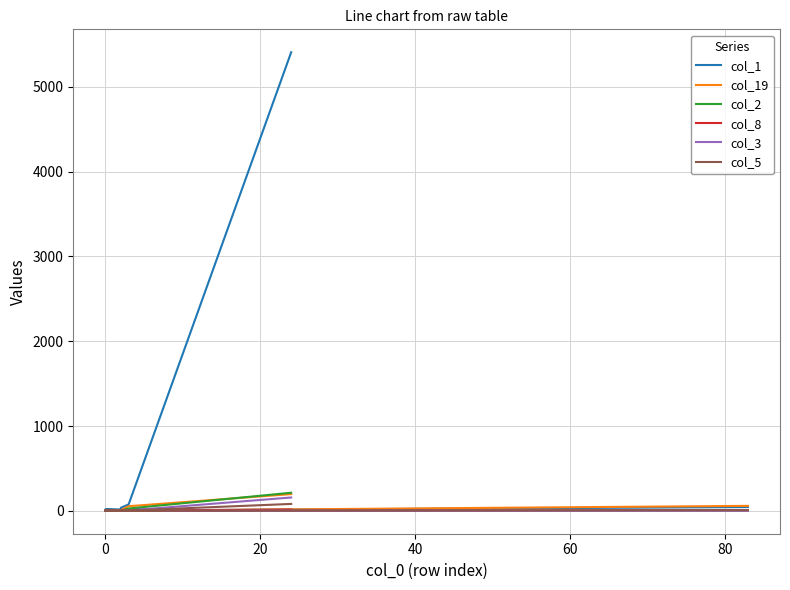

True or false: col_8 has more than 1 points higher than both neighbors.

True